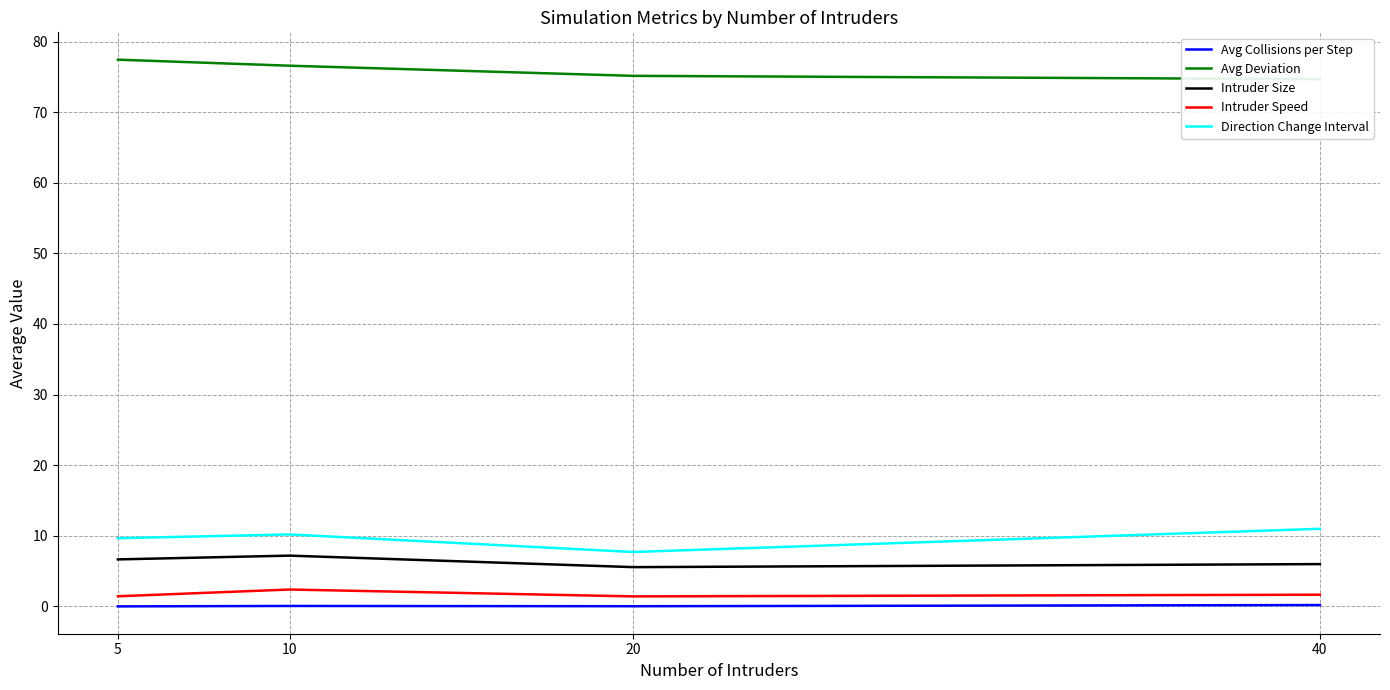

What is the difference between the maximum and second lowest values in the Avg Collisions per Step series?

0.2